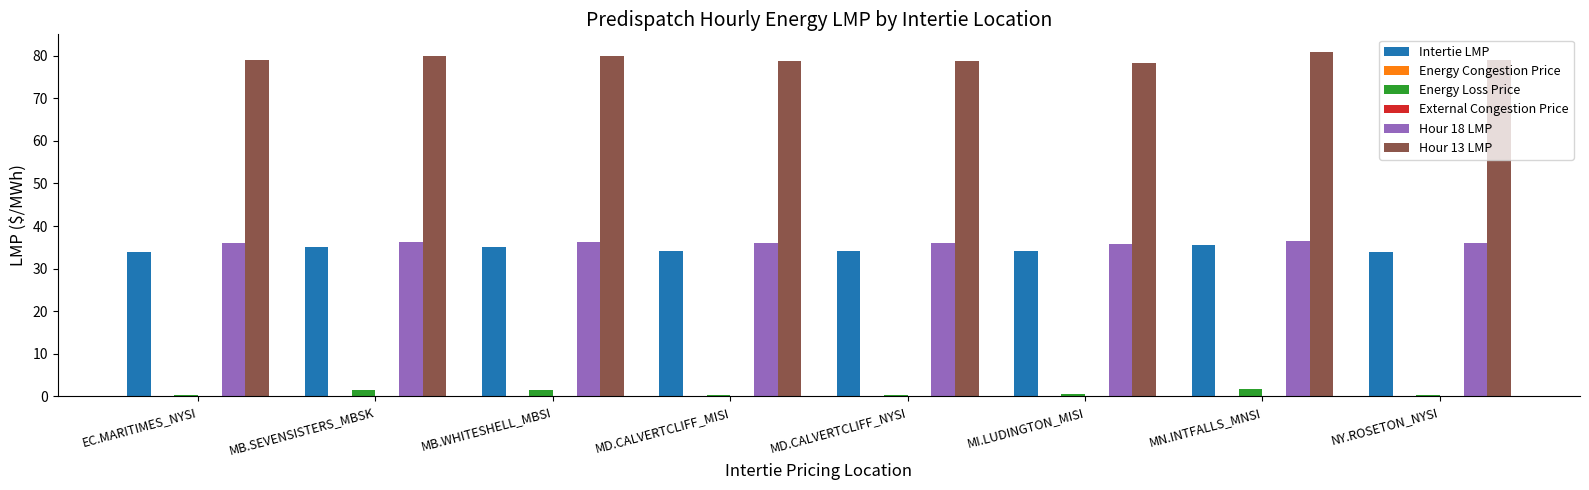

Which series changed the most between EC.MARITIMES_NYSI and MD.CALVERTCLIFF_NYSI?

Hour 13 LMP